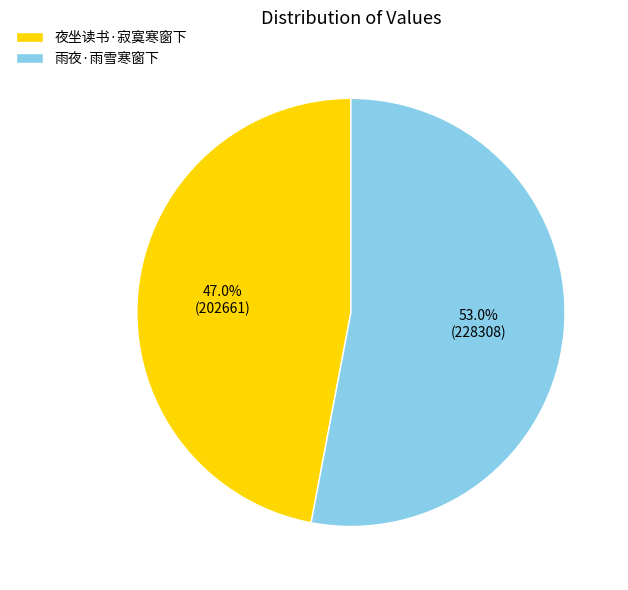

Combined, what portion of the pie is 夜坐读书·寂寞寒窗下 and 雨夜·雨雪寒窗下?

100.0%